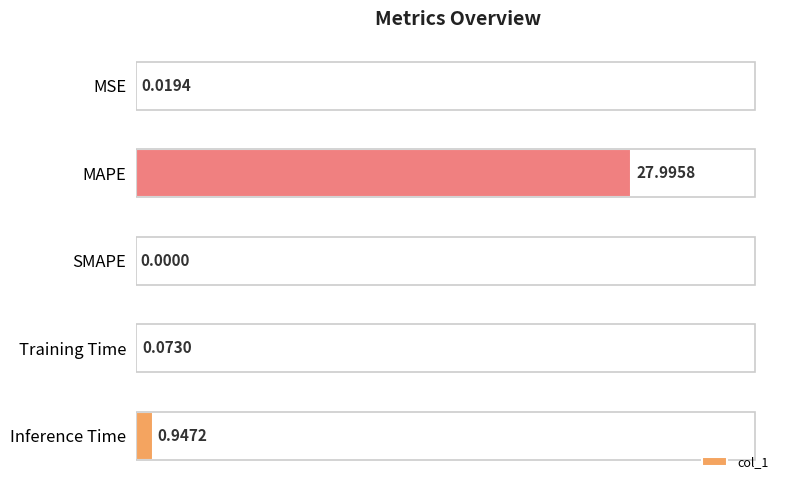

Where is the data nearest to the value 13?

Inference Time